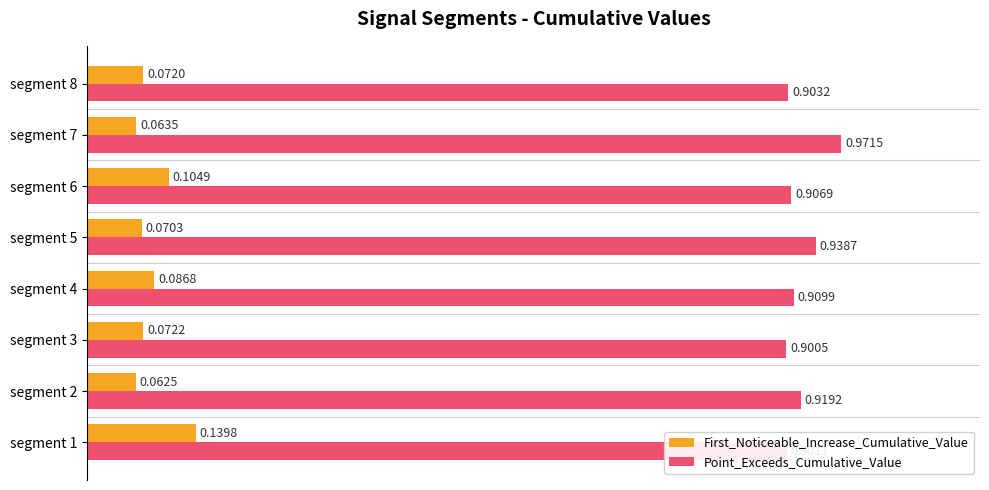

Which series has the largest total across all categories?

Point_Exceeds_Cumulative_Value